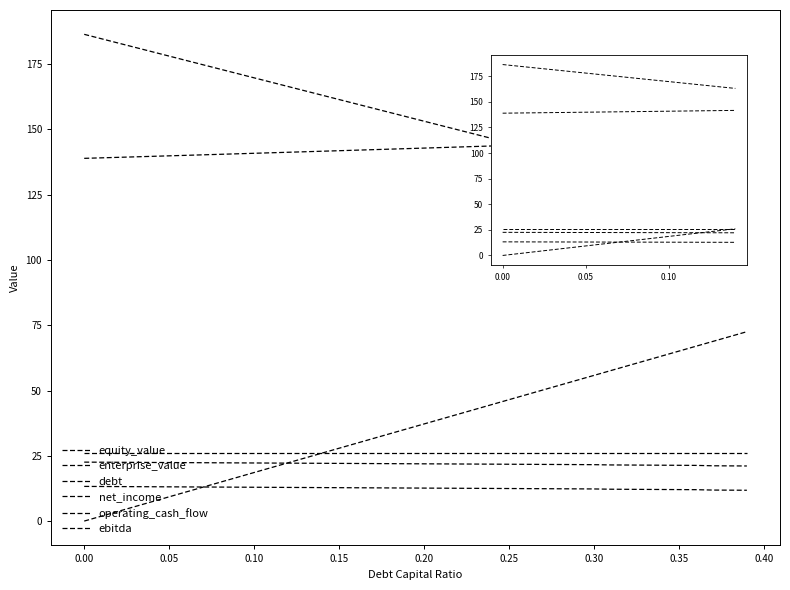

True or false: enterprise_value and debt intersect in this chart.

False